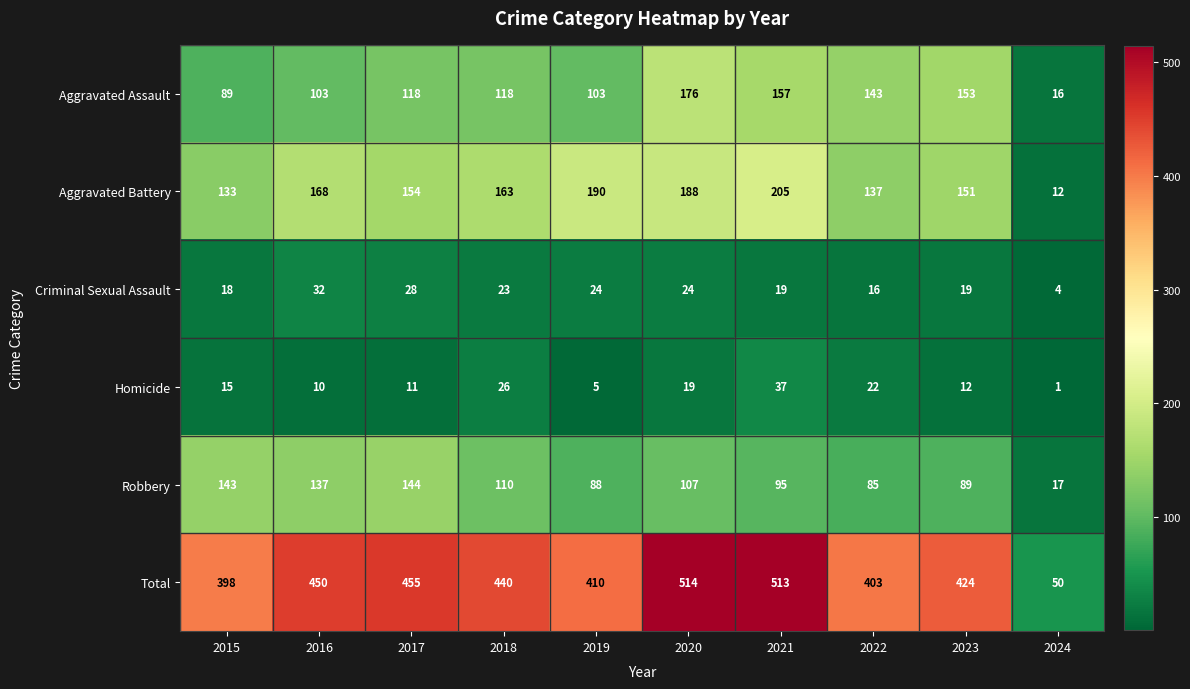

At which category is the sum across all series the highest?

2020